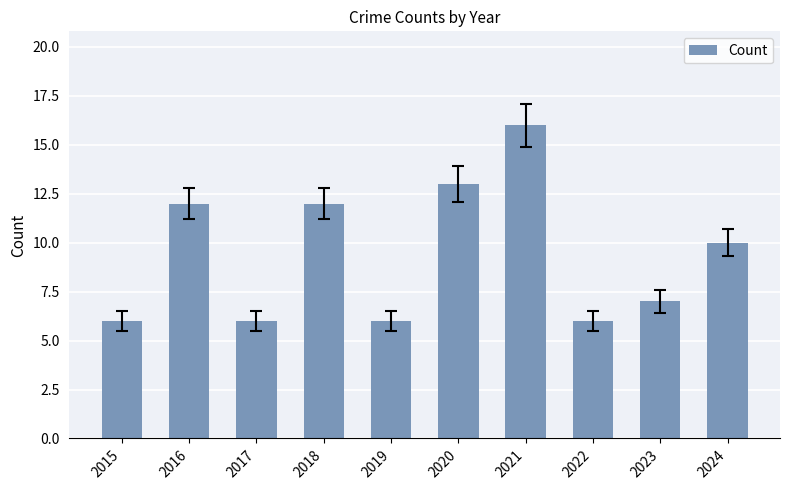

Is it true that the value at 2016 is 12?

True